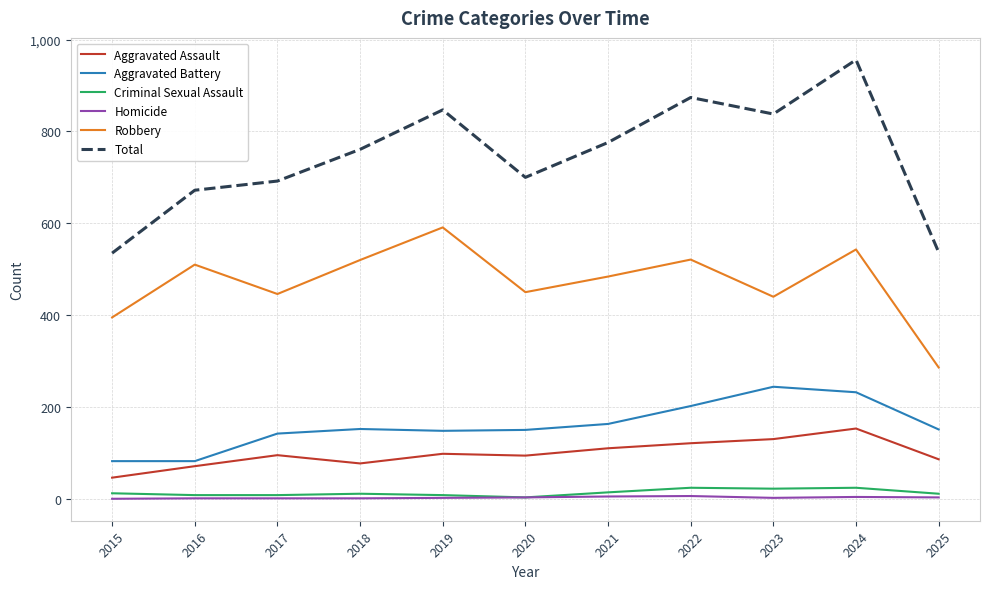

Is it true that Robbery equals 719 at 2024?

False